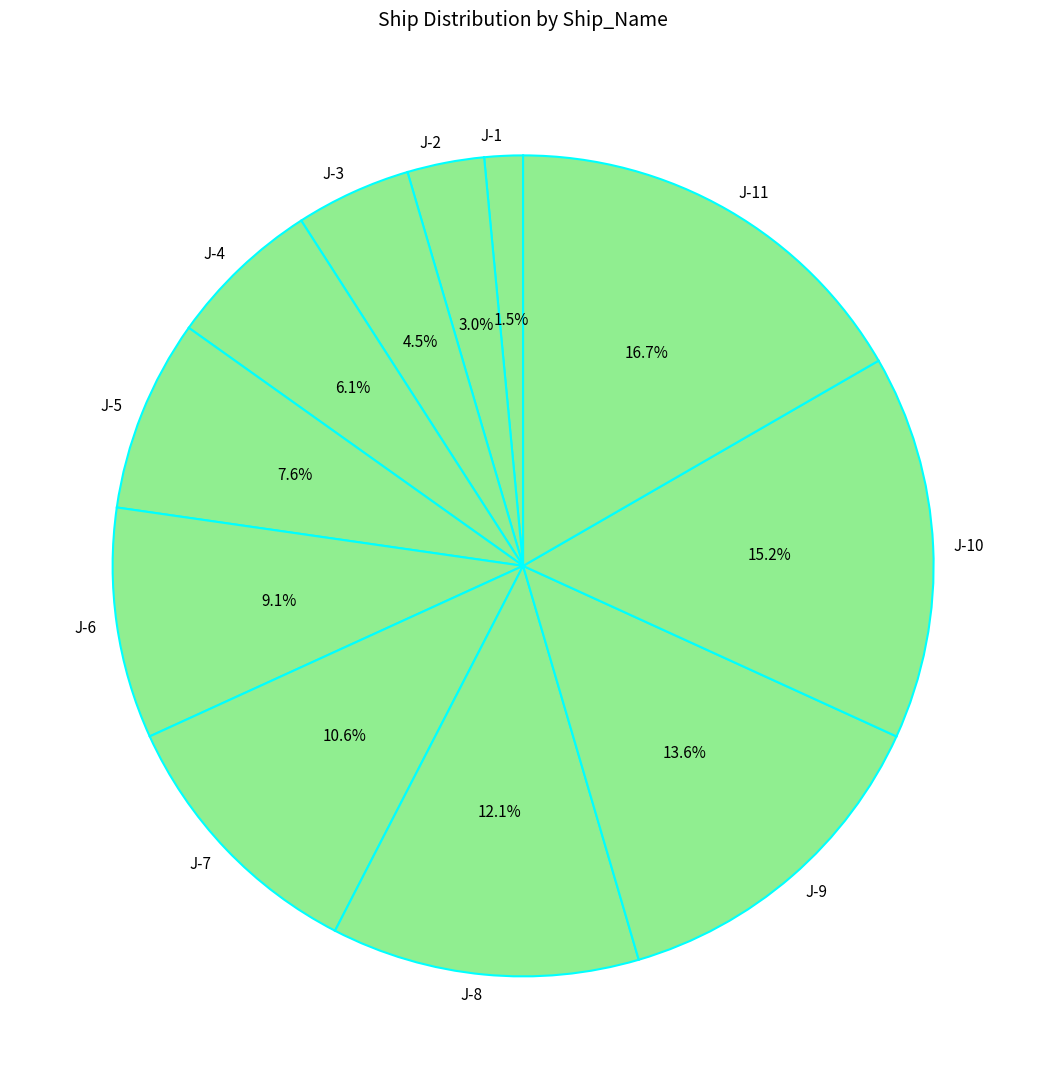

Rank the categories by value from highest to lowest.

J-11, J-10, J-9, J-8, J-7, J-6, J-5, J-4, J-3, J-2, J-1